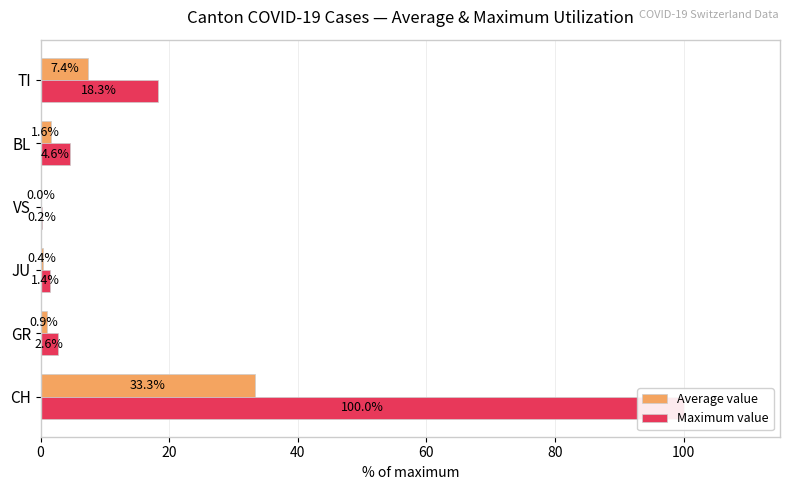

True or false: Maximum value has a value of 4.1 at GR.

False